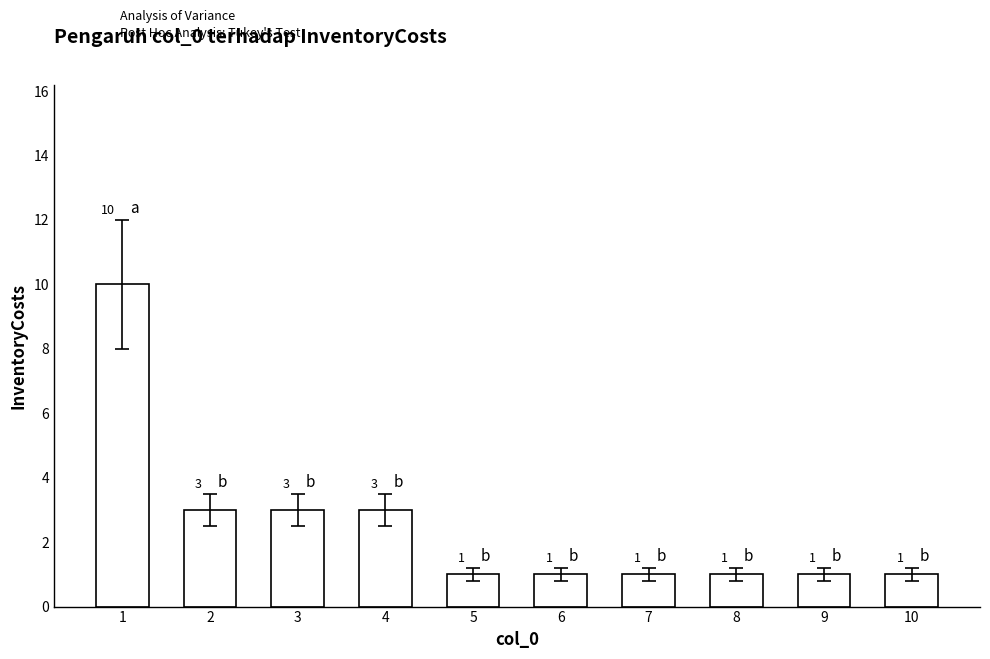

What is the greatest value displayed?

10